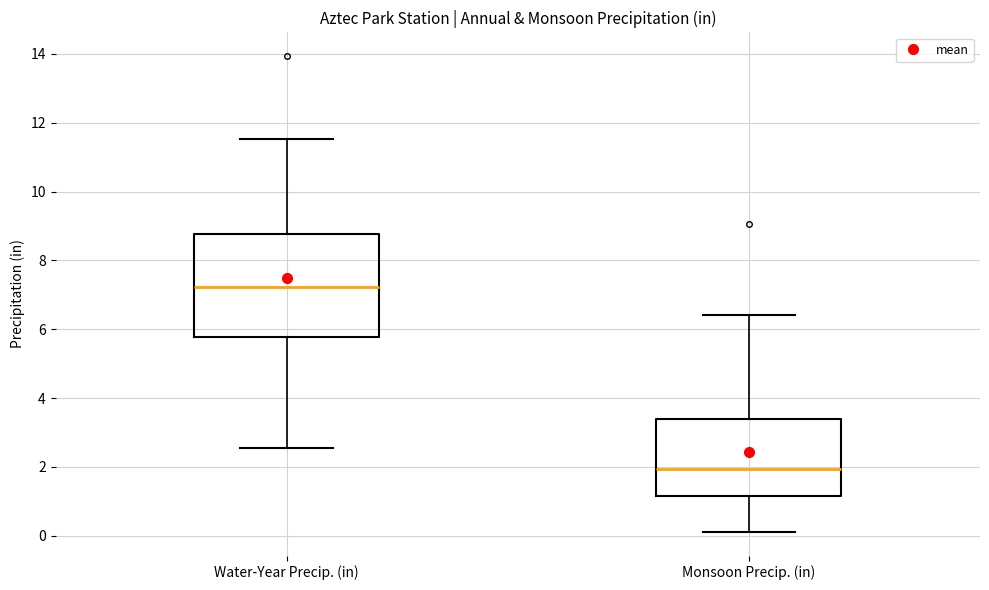

Where is the upper edge of the box for Water-Year Precip. (in) on the y-axis? The values are not printed on the chart, so give them approximately, as read against the axis.

8.8